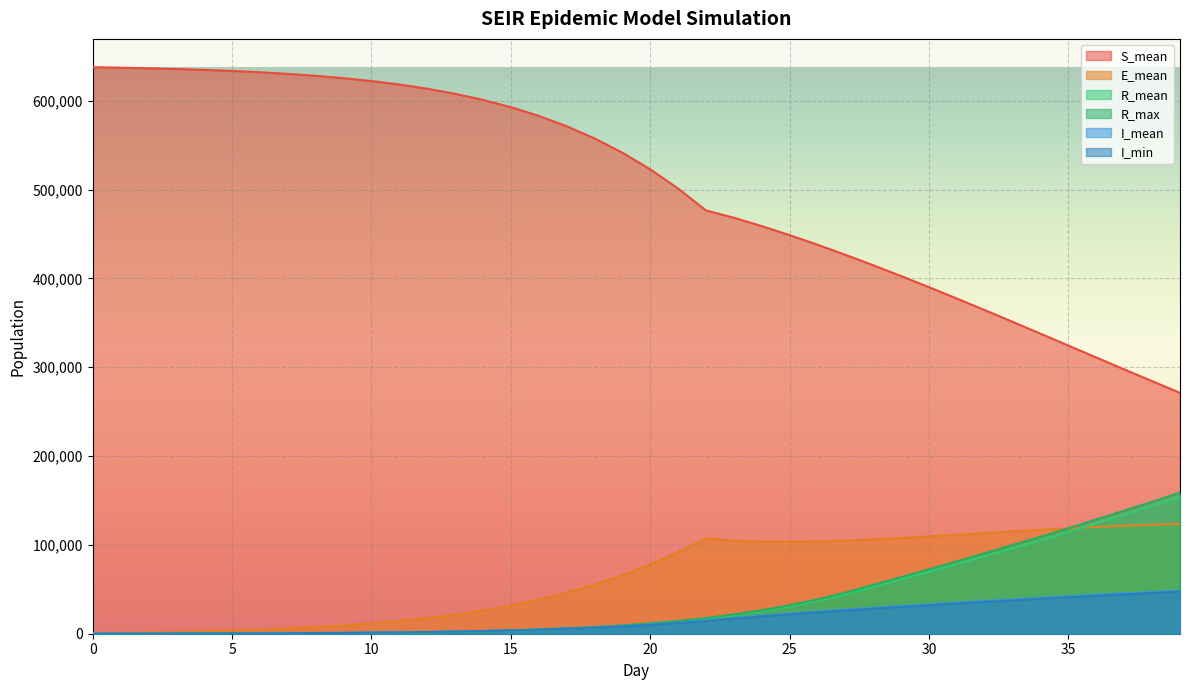

How many data points does each series have?

40